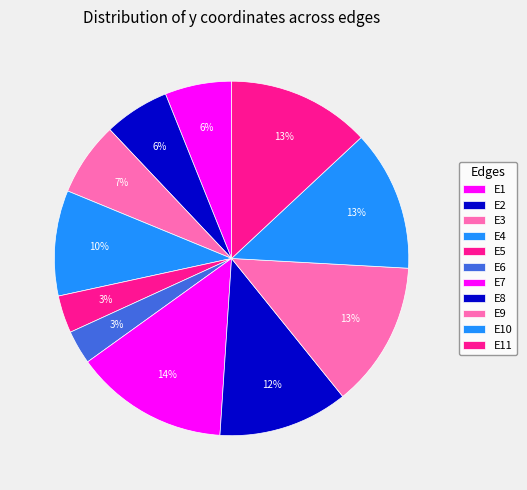

How many segments does this pie chart have?

11